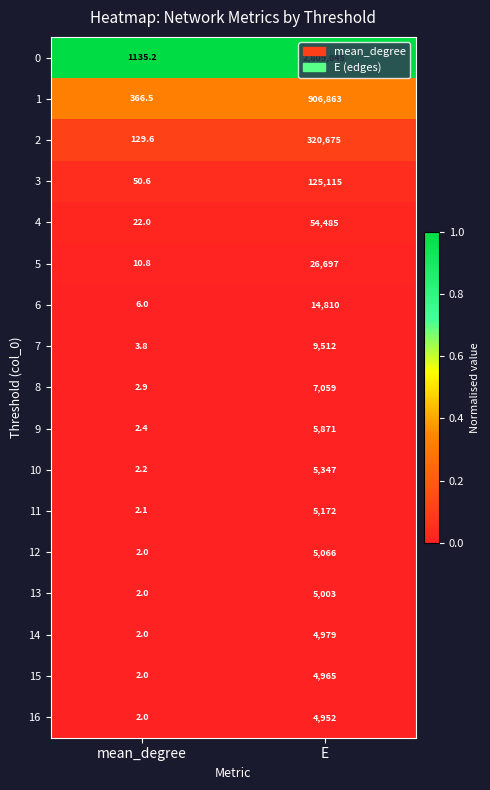

What is the difference between the highest and lowest values at mean_degree?

1133.2